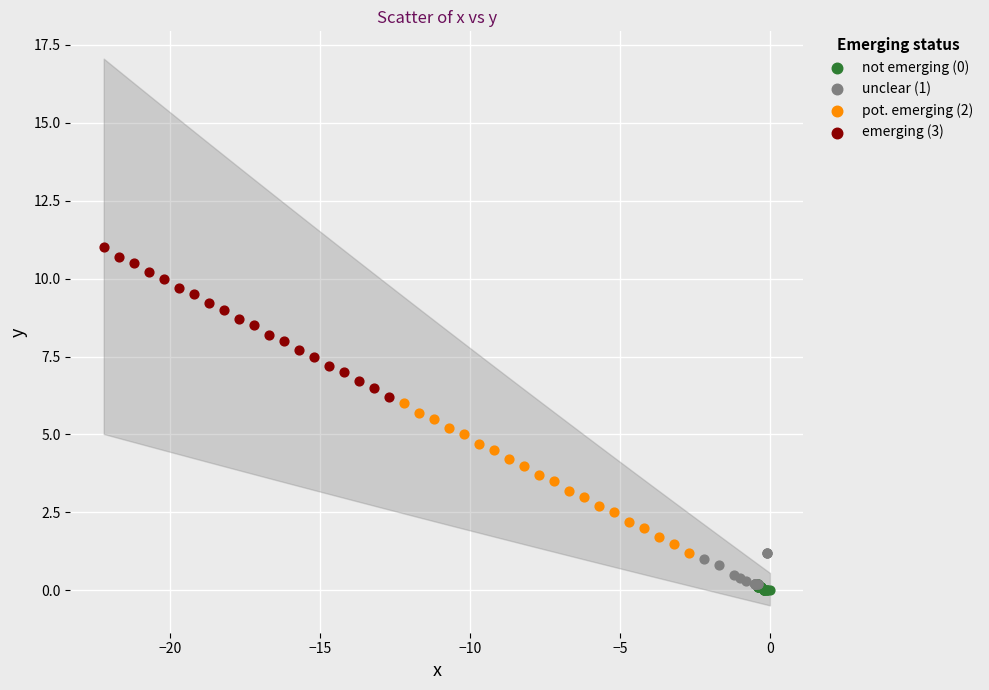

Which series contains the highest Y value?

emerging (3)